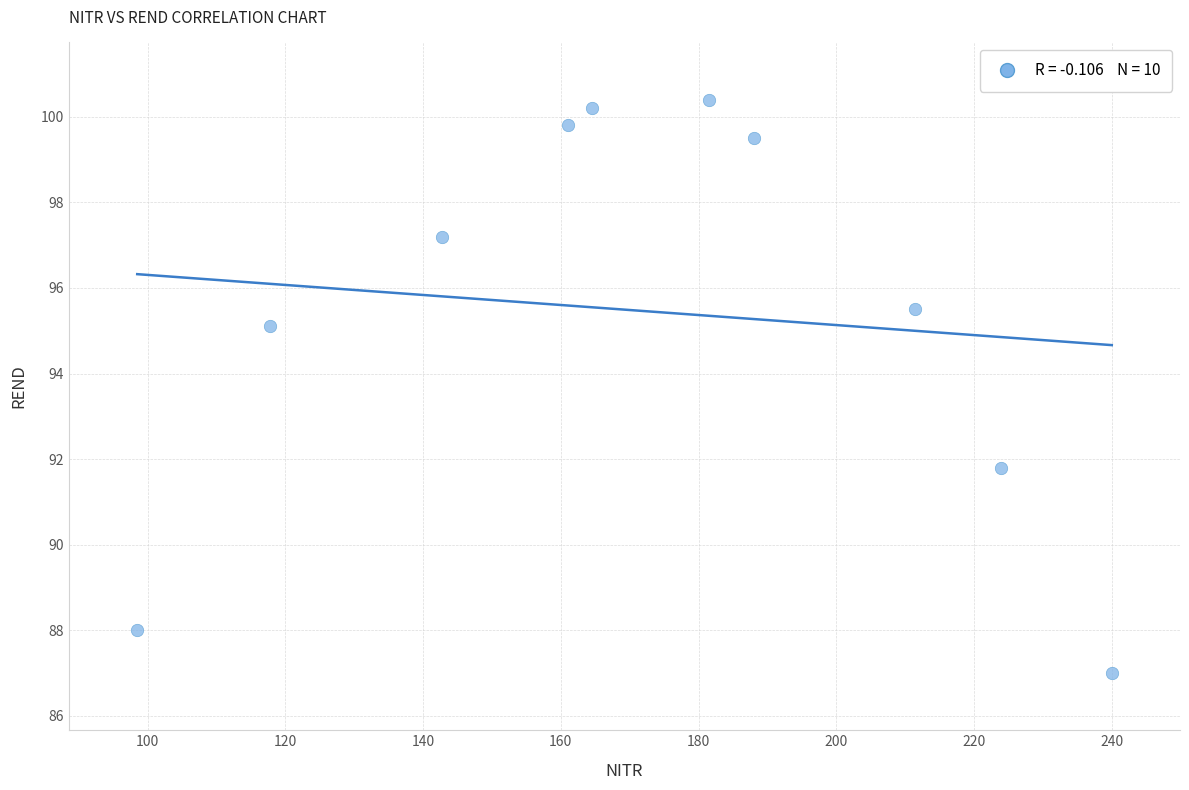

What Y value in the scatter plot is closest to 93?

91.8